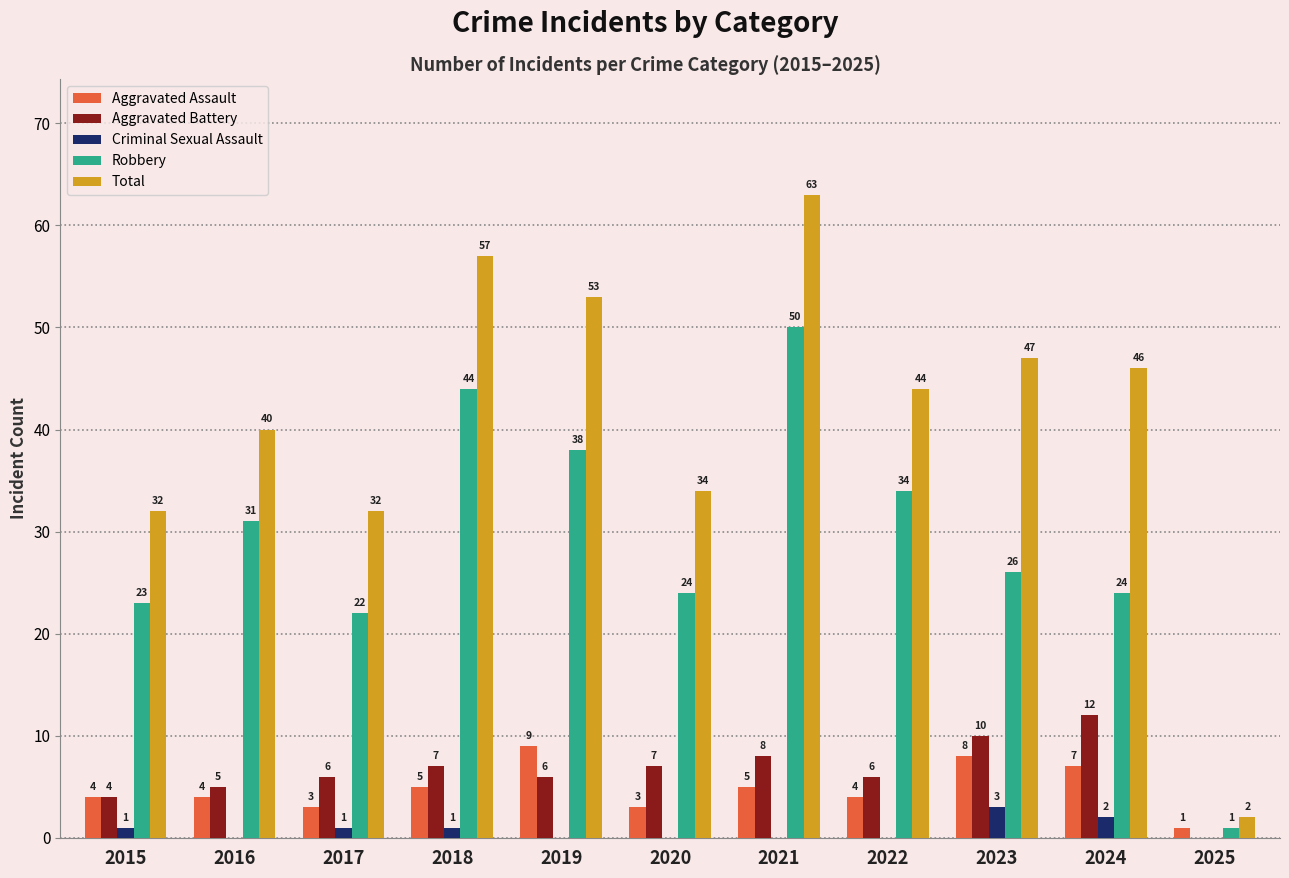

Which category has the highest value across all series?

2021